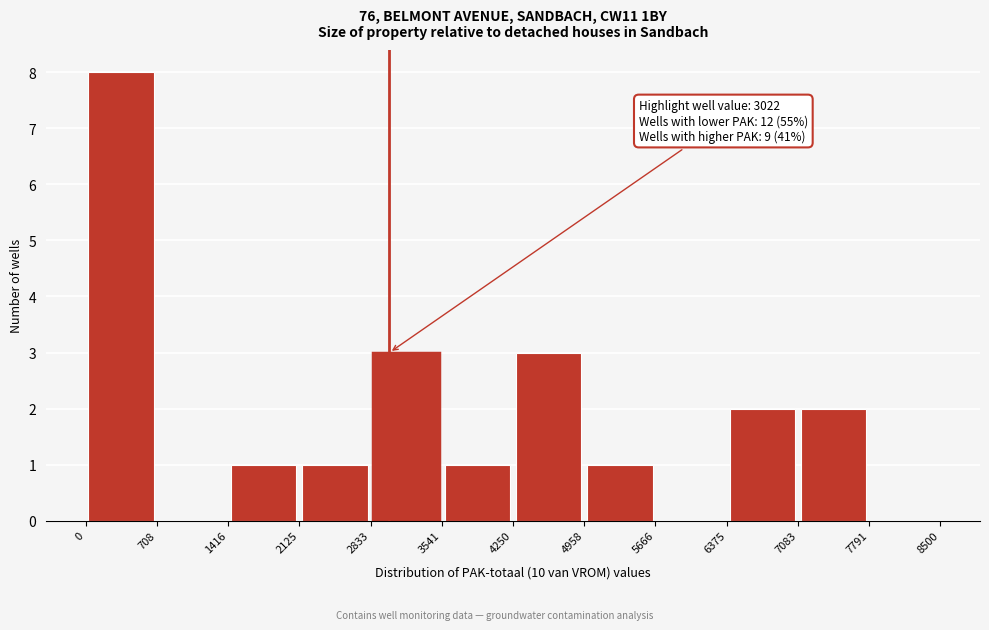

Which range on the x-axis has the tallest bar?

0 to 708